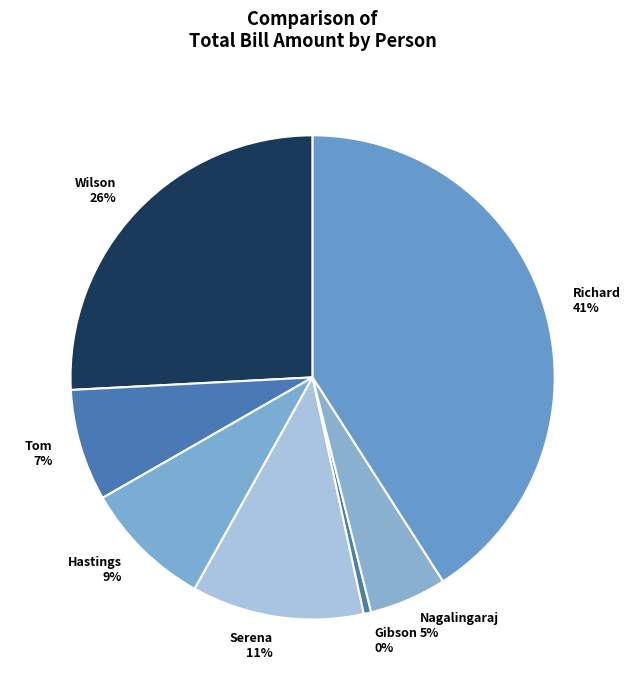

Is the sum of Tom and Wilson greater than half?

No